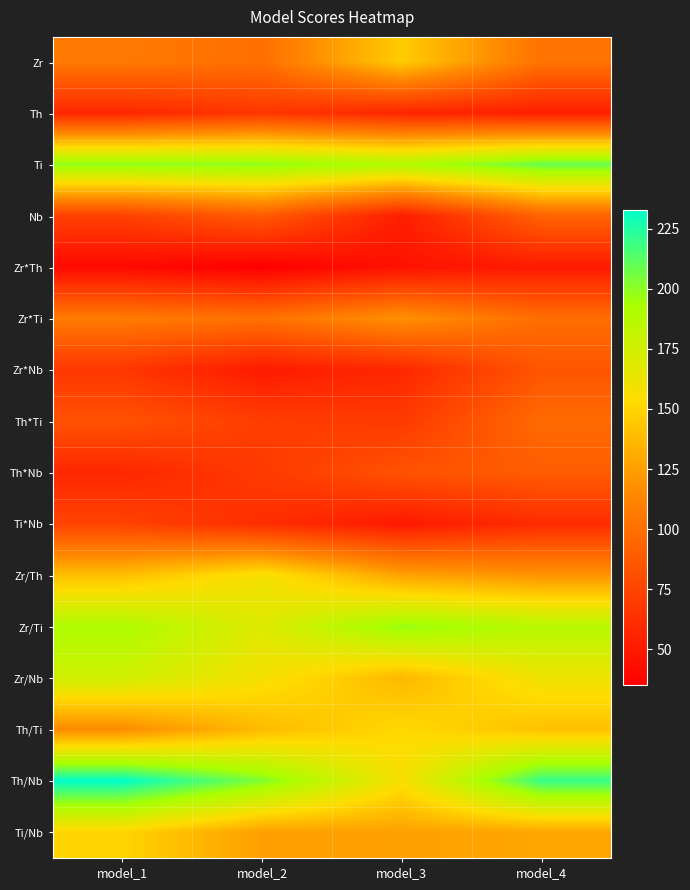

Reading left to right, transcribe all the data shown in this chart.

Zr: model_1=106	model_2=100	model_3=146	model_4=102
Th: model_1=58	model_2=67	model_3=57	model_4=53
Ti: model_1=200	model_2=200	model_3=190	model_4=209
Nb: model_1=73	model_2=88	model_3=53	model_4=93
Zr*Th: model_1=41	model_2=35	model_3=46	model_4=51
Zr*Ti: model_1=107	model_2=101	model_3=119	model_4=99
Zr*Nb: model_1=67	model_2=51	model_3=58	model_4=85
Th*Ti: model_1=83	model_2=71	model_3=69	model_4=97
Th*Nb: model_1=58	model_2=69	model_3=83	model_4=89
Ti*Nb: model_1=74	model_2=62	model_3=50	model_4=61
Zr/Th: model_1=140	model_2=158	model_3=127	model_4=120
Zr/Ti: model_1=191	model_2=169	model_3=198	model_4=187
Zr/Nb: model_1=176	model_2=158	model_3=137	model_4=161
Th/Ti: model_1=116	model_2=138	model_3=152	model_4=141
Th/Nb: model_1=233	model_2=203	model_3=157	model_4=220
Ti/Nb: model_1=150	model_2=125	model_3=126	model_4=128